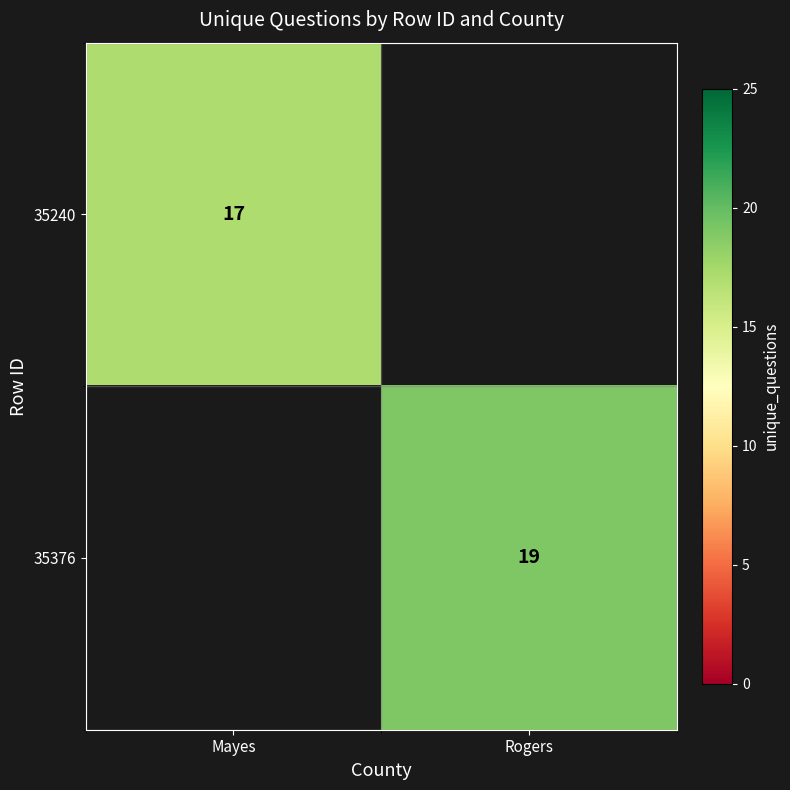

Is the value of 35376 at Rogers greater than the value of 35240 at Mayes?

Yes